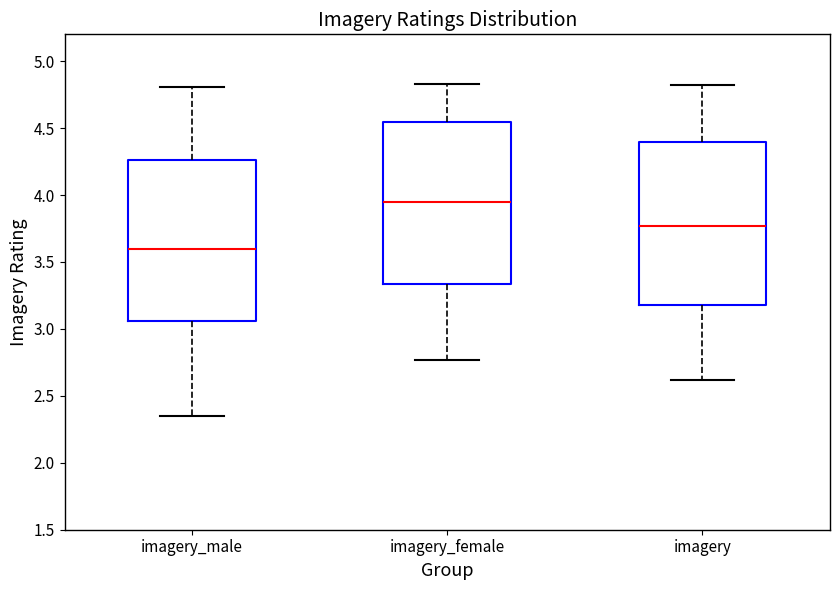

Reading left to right, read every box against the y-axis: the position of its median line, the range the box covers, and the ends of its whiskers. The values are not printed on the chart, so give them approximately, as read against the axis.

imagery_male: median 3.60, box 3.05 to 4.25, whiskers 2.35 to 4.80
imagery_female: median 3.95, box 3.35 to 4.55, whiskers 2.75 to 4.85
imagery: median 3.75, box 3.20 to 4.40, whiskers 2.60 to 4.80